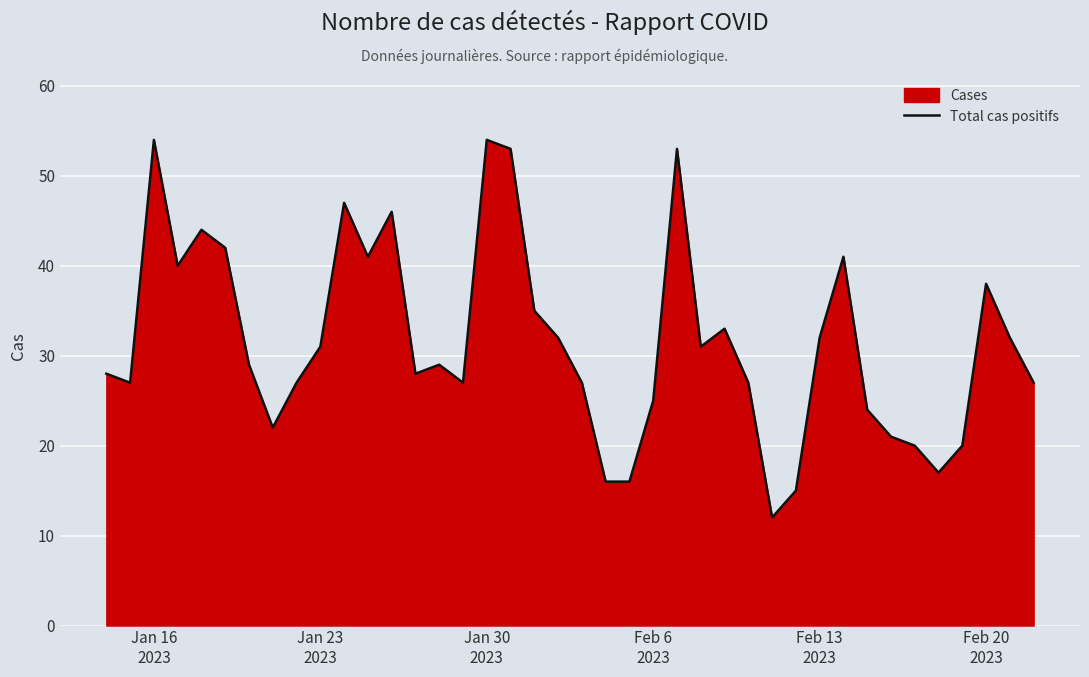

What is the minimum value shown in the chart?

12